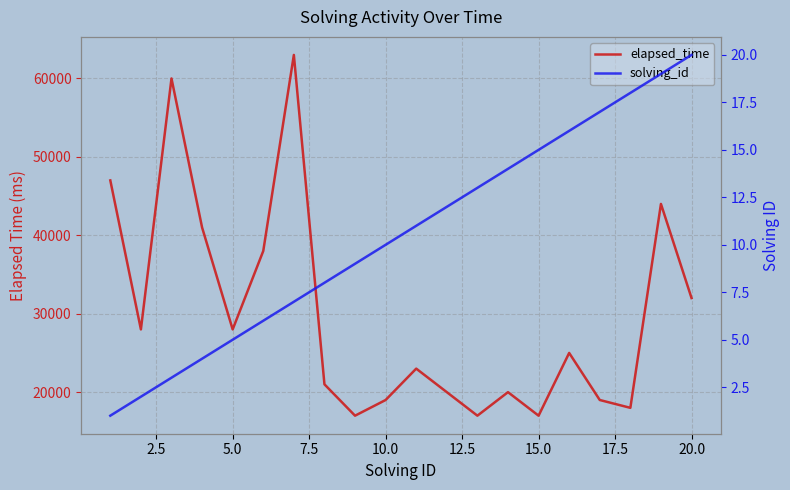

Reading left to right, extract all data points from this chart.

elapsed_time: 47000	28000	60000	41000	28000	38000	63000	21000	17000	19000	23000	20000	17000	20000	17000	25000	19000	18000	44000	32000
solving_id: 1	2	3	4	5	6	7	8	9	10	11	12	13	14	15	16	17	18	19	20